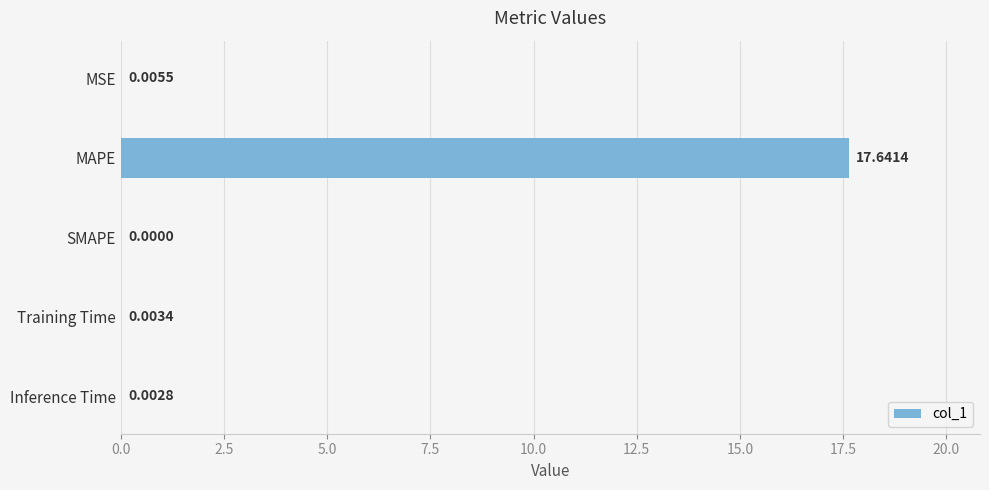

Are the bars horizontal?

Yes